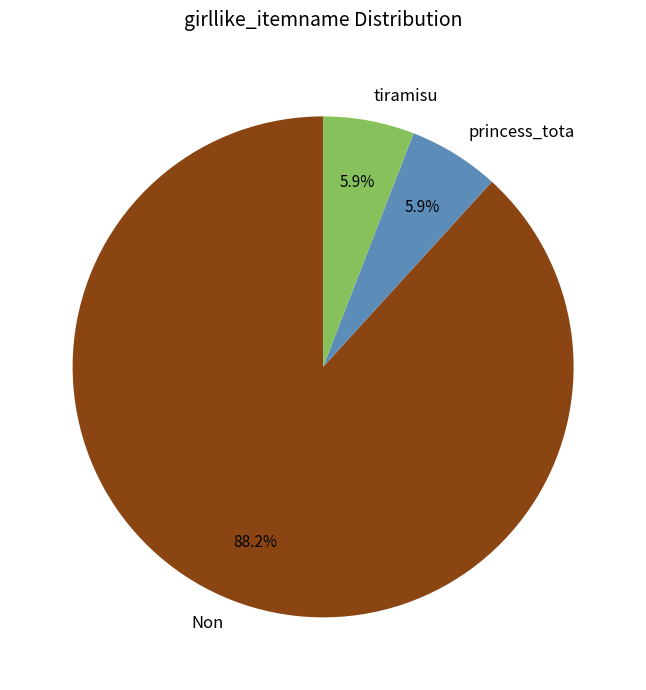

What percentage is NOT represented by tiramisu?

94.1%